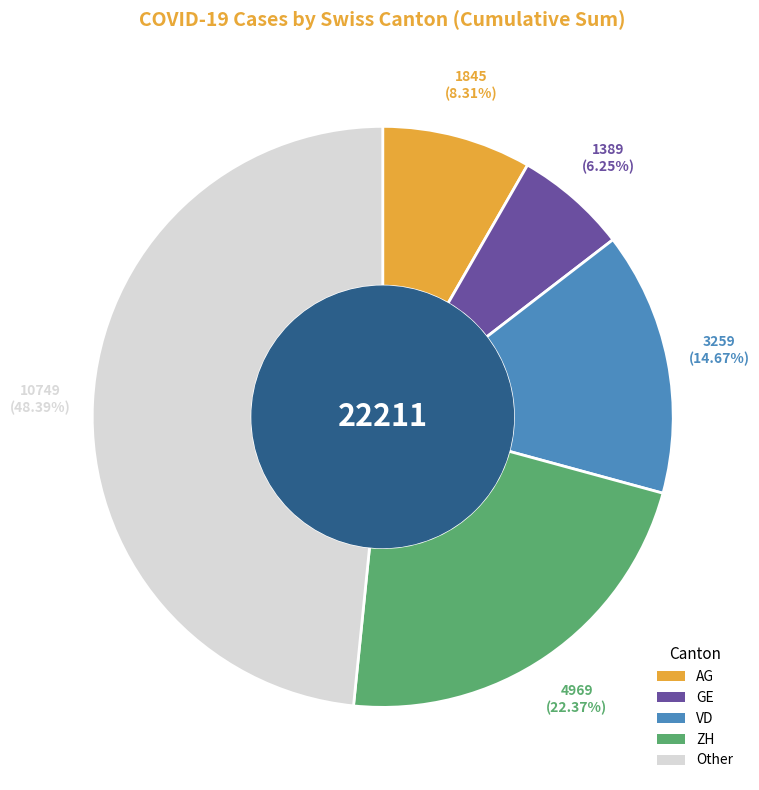

Combined, do AG and GE account for over 50%?

No